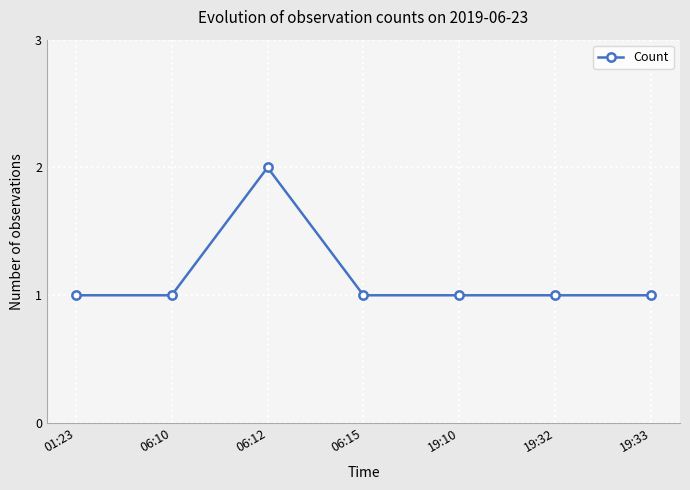

At which category does the chart reach its peak across all series?

06:12